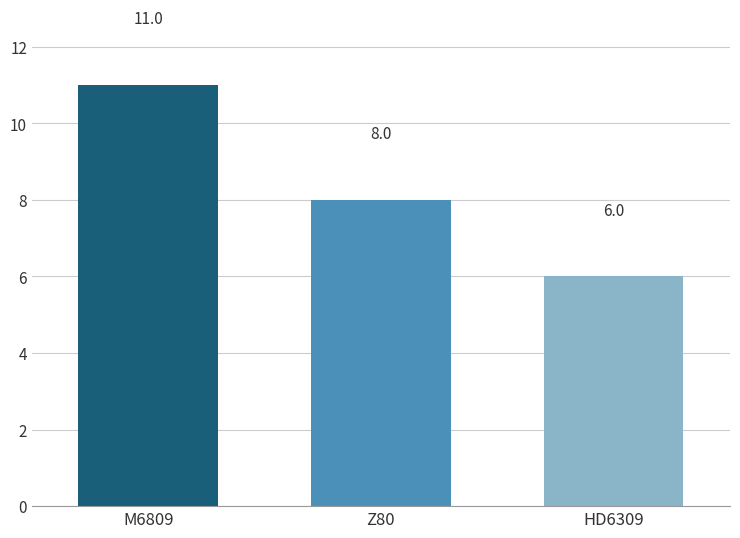

What is the smallest value displayed?

6